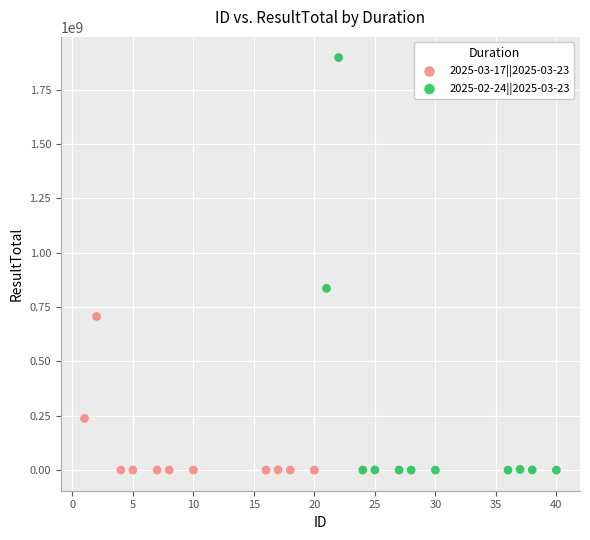

What are all the series names shown in the legend?

2025-03-17||2025-03-23, 2025-02-24||2025-03-23